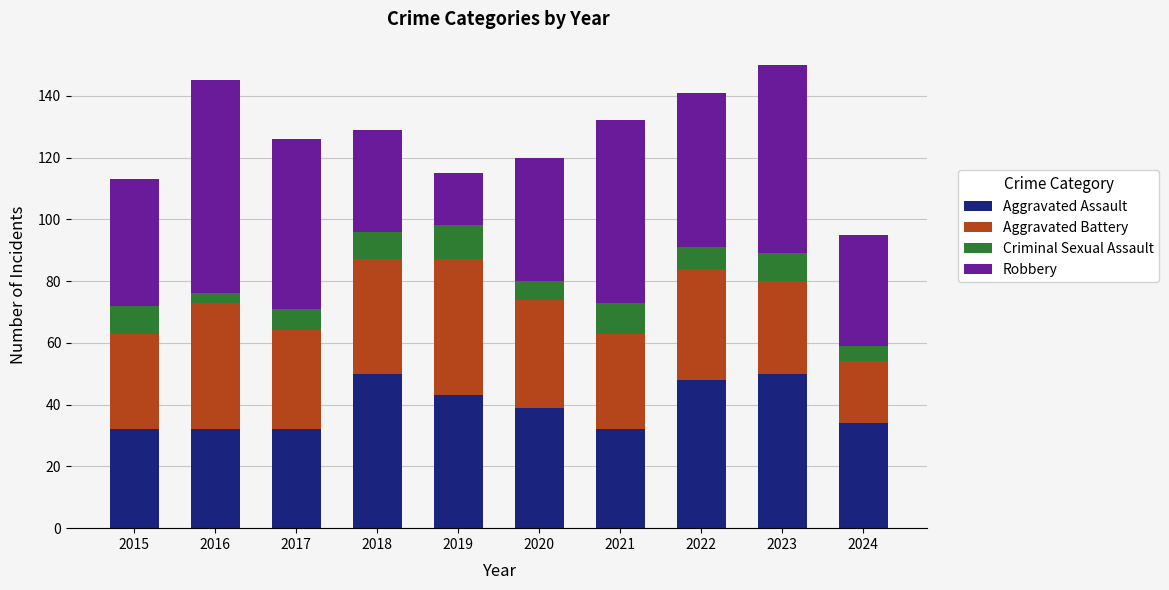

What is the highest value of the Aggravated Assault series?

50